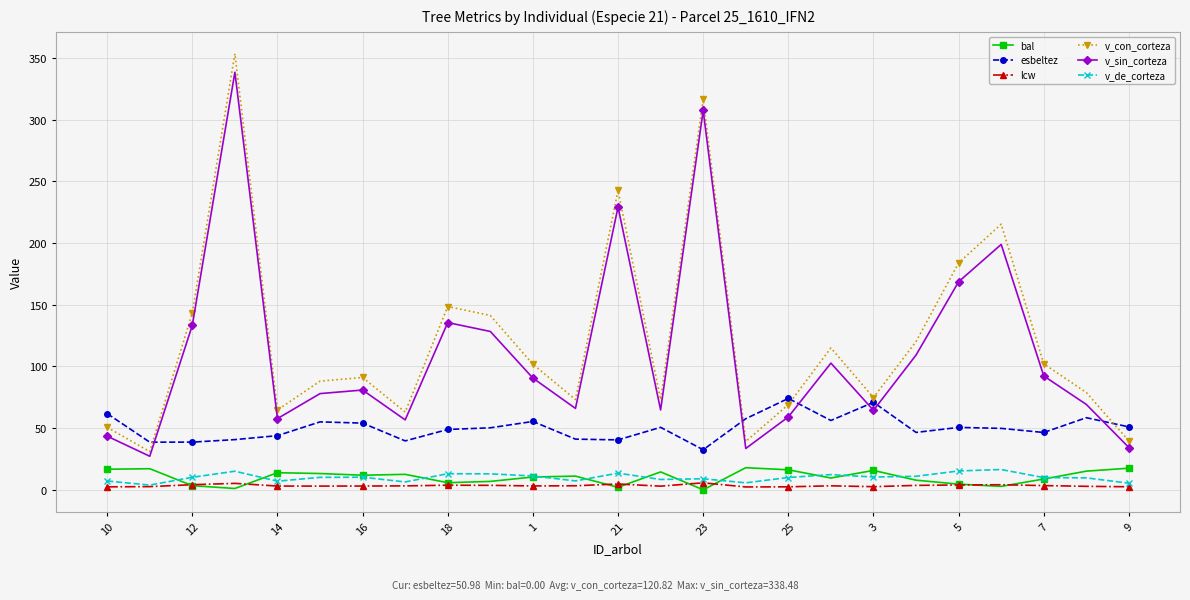

Which series has the largest range (max minus min)?

v_con_corteza